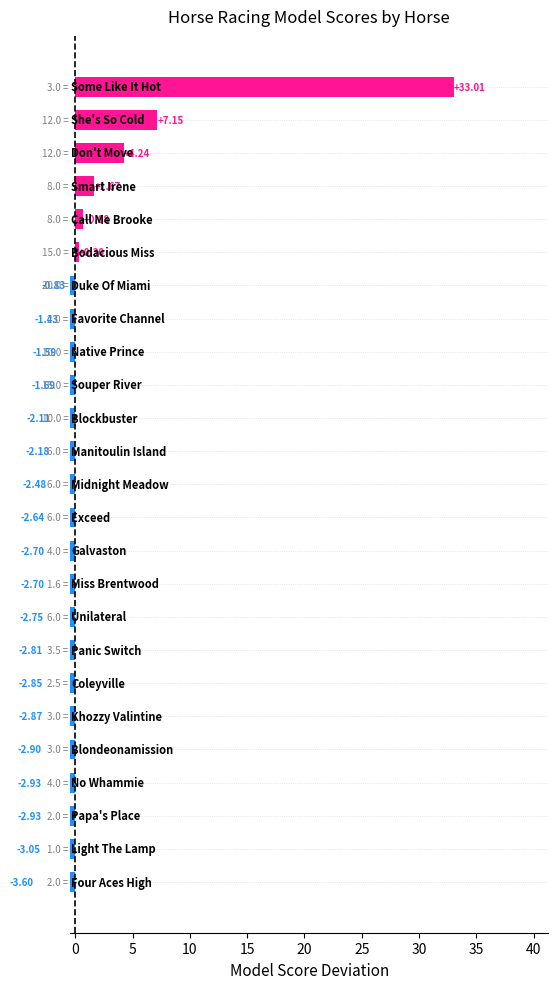

What is the difference between the values at −5 and 14?

1.5